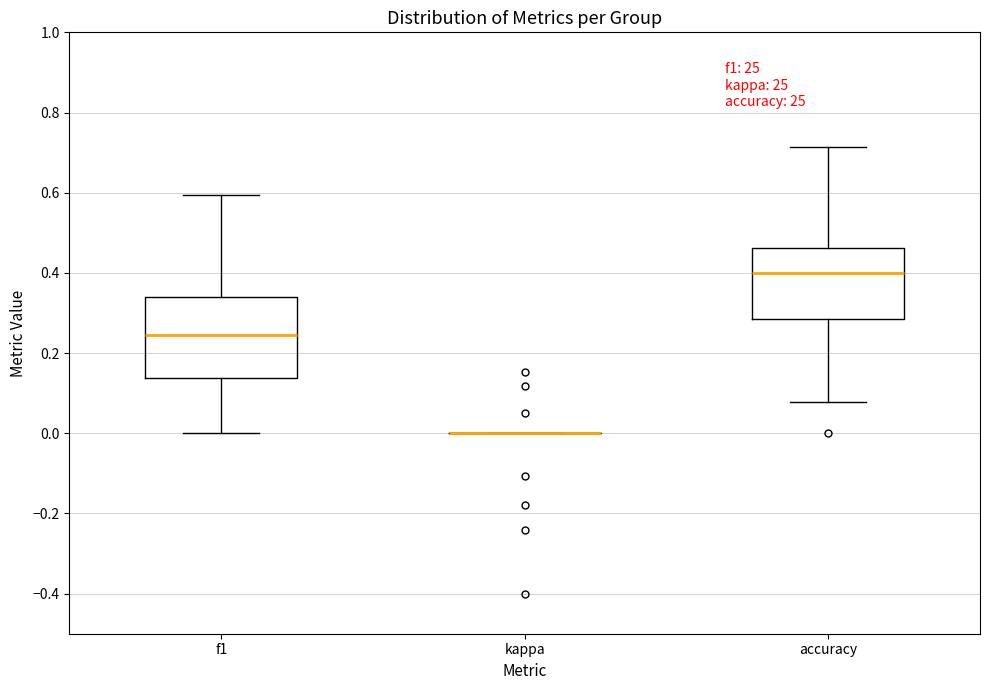

Reading left to right, transcribe this box plot: for each box, give where its median line is, the range the box spans, and where its two whiskers end, as read against the y-axis. The values are not printed on the chart, so give them approximately, as read against the axis.

f1: median 0.24, box 0.14 to 0.34, whiskers 0.00 to 0.60
kappa: box collapsed to a line at 0.00, whiskers 0.00 to 0.00
accuracy: median 0.40, box 0.28 to 0.46, whiskers 0.08 to 0.72